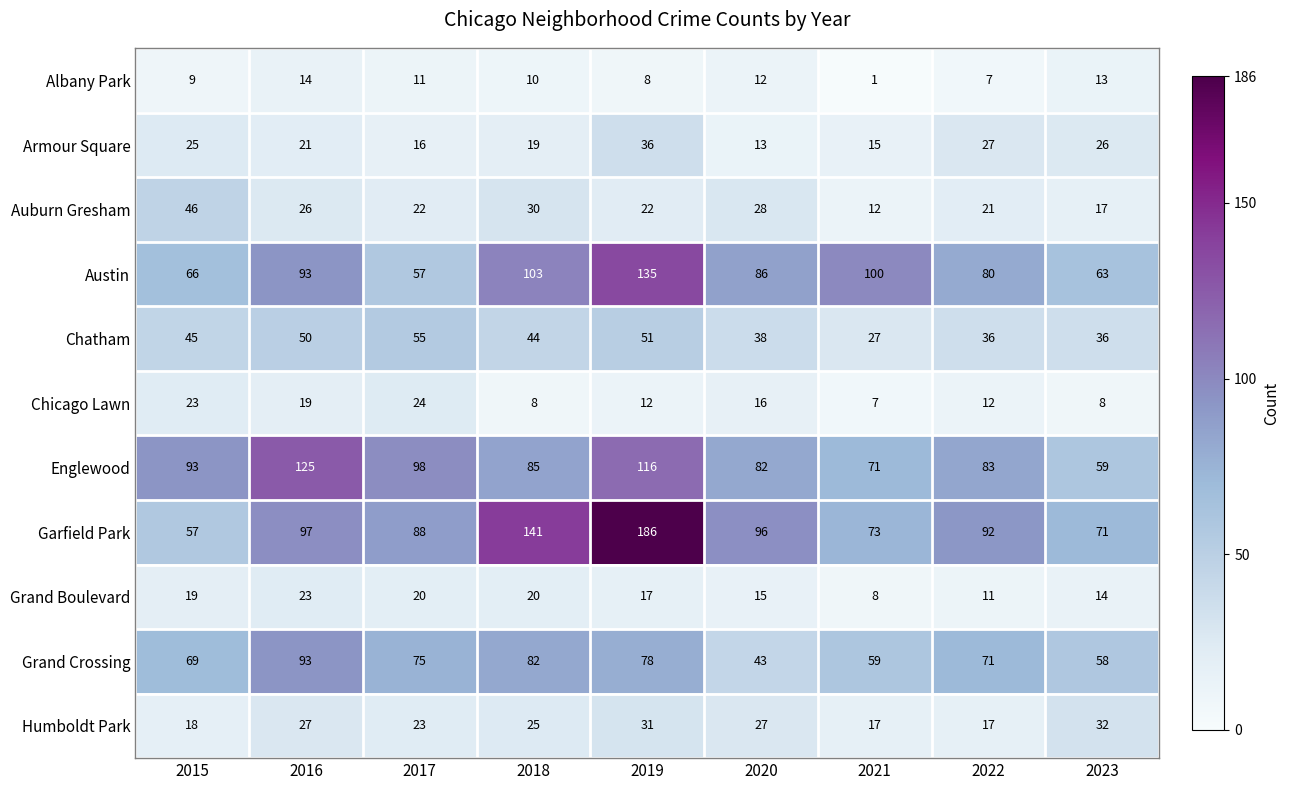

At 2020, list the series in order from smallest to largest.

Albany Park, Armour Square, Grand Boulevard, Chicago Lawn, Humboldt Park, Auburn Gresham, Chatham, Grand Crossing, Englewood, Austin, Garfield Park